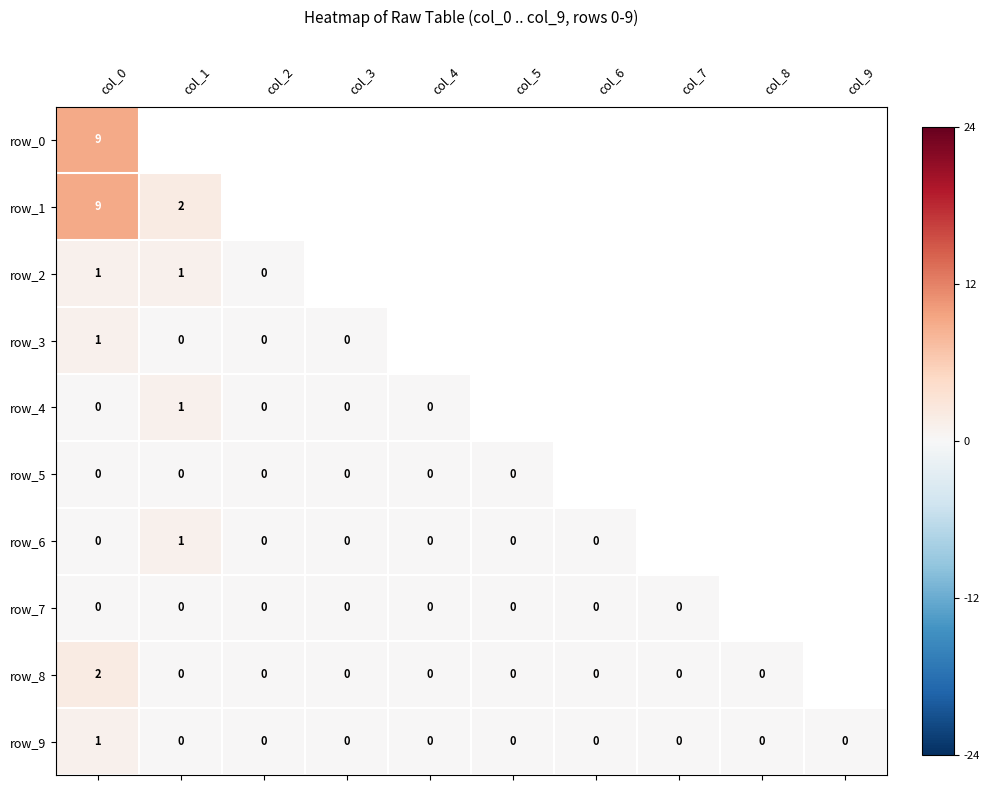

Count the number of data series in this chart.

10